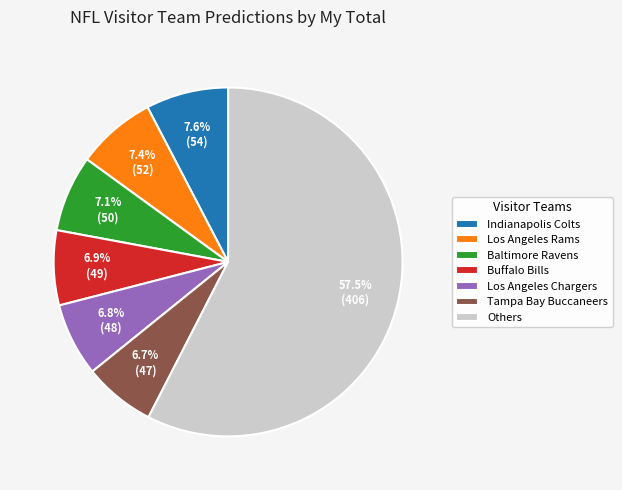

What is the majority slice?

Others